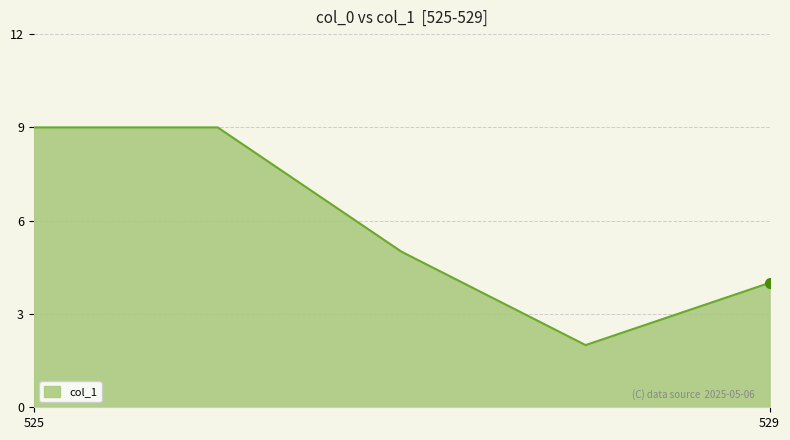

What is the maximum value shown in the chart?

9